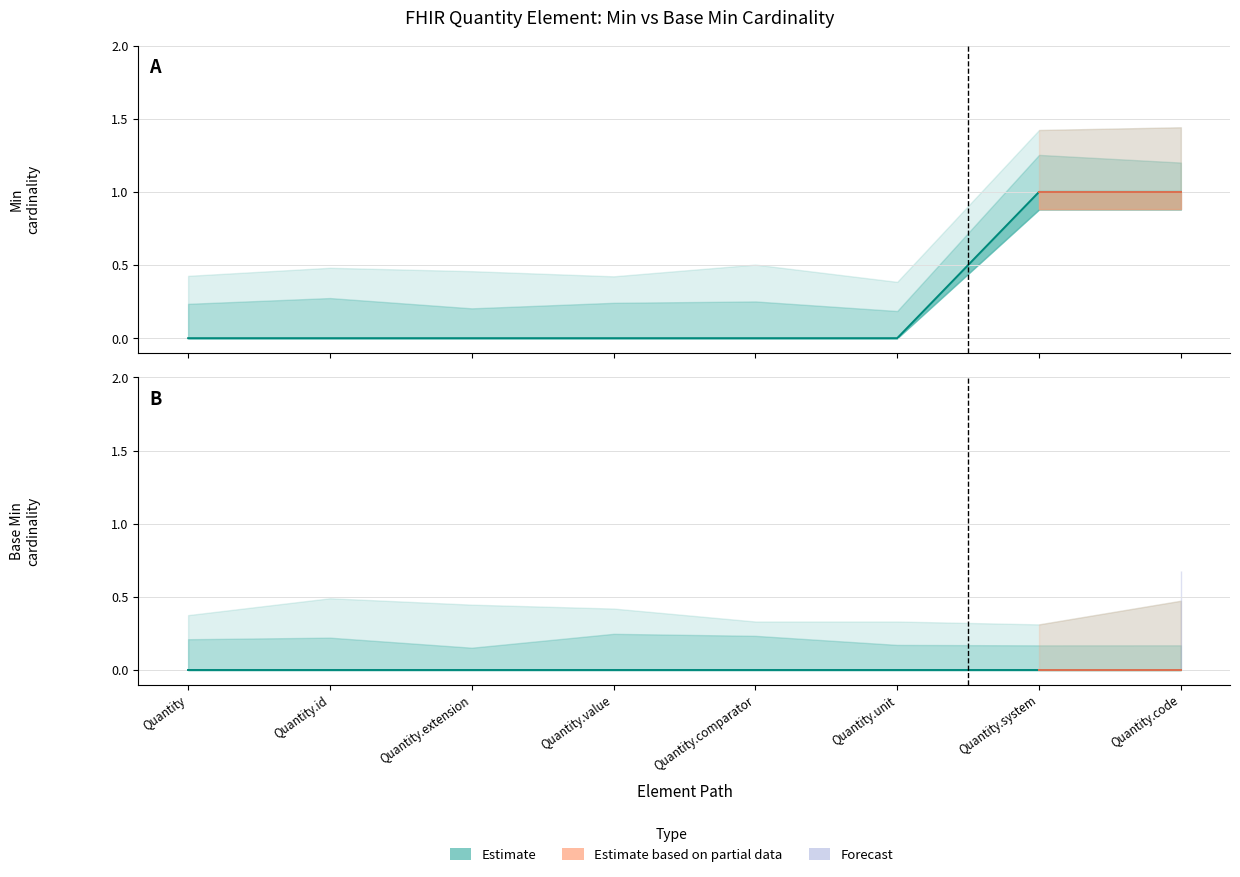

True or false: there are more than 0 points higher than both neighbors.

False